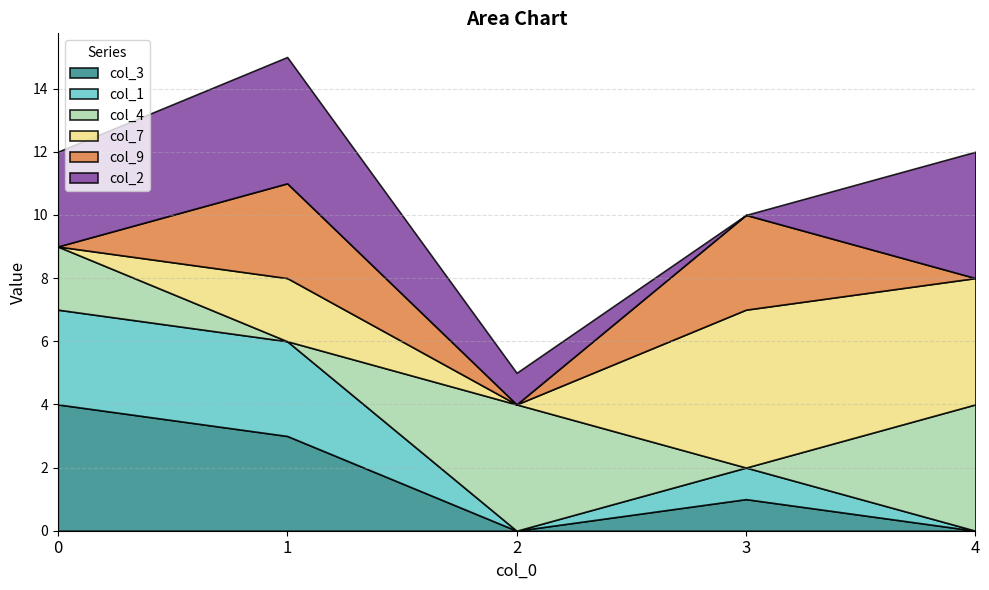

The col_7 series shows 4 at 4. True or false?

True